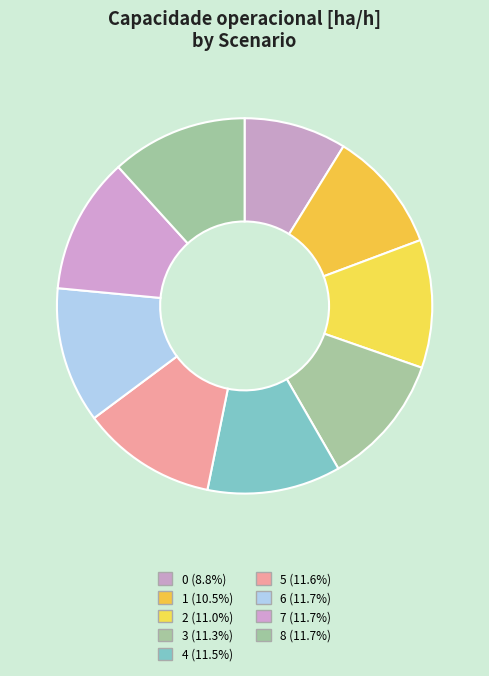

To the nearest percent, what portion does 0 represent?

9%